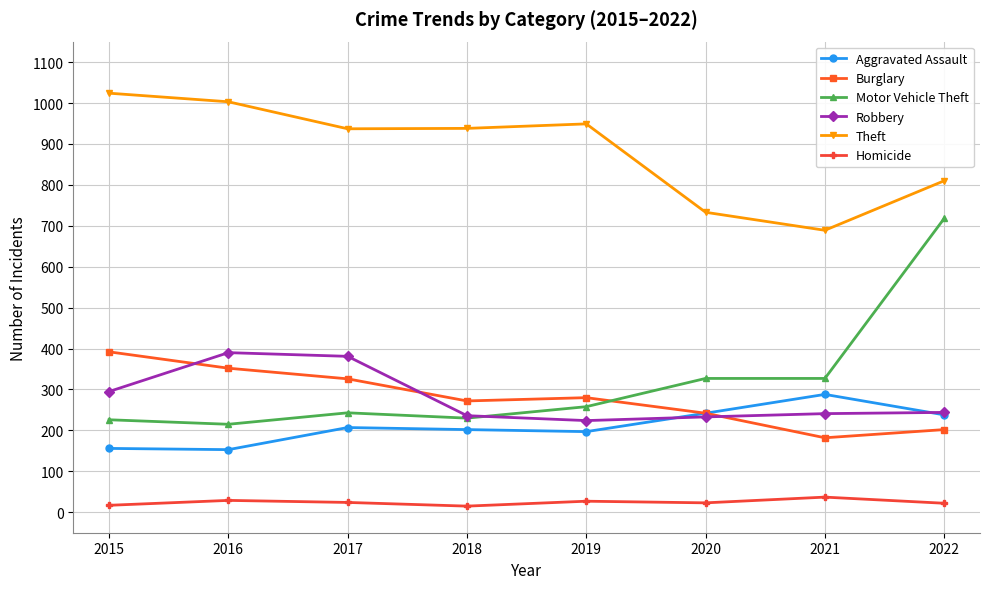

True or false: Burglary has more than 1 points higher than both neighbors.

False